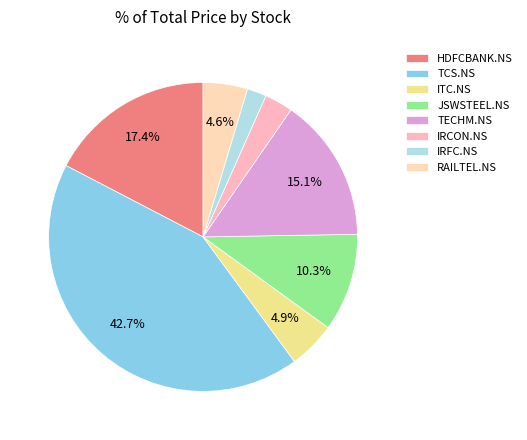

Rank the categories by value from lowest to highest.

IRFC.NS, IRCON.NS, RAILTEL.NS, ITC.NS, JSWSTEEL.NS, TECHM.NS, HDFCBANK.NS, TCS.NS